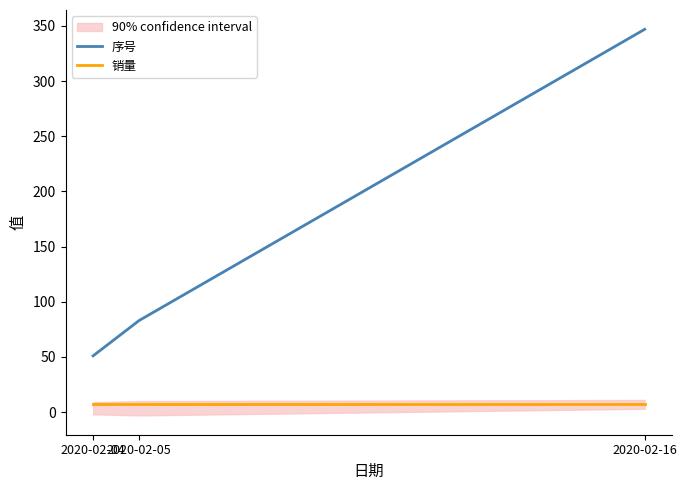

What is the value of the 销量 point at the 3rd from the left?

7